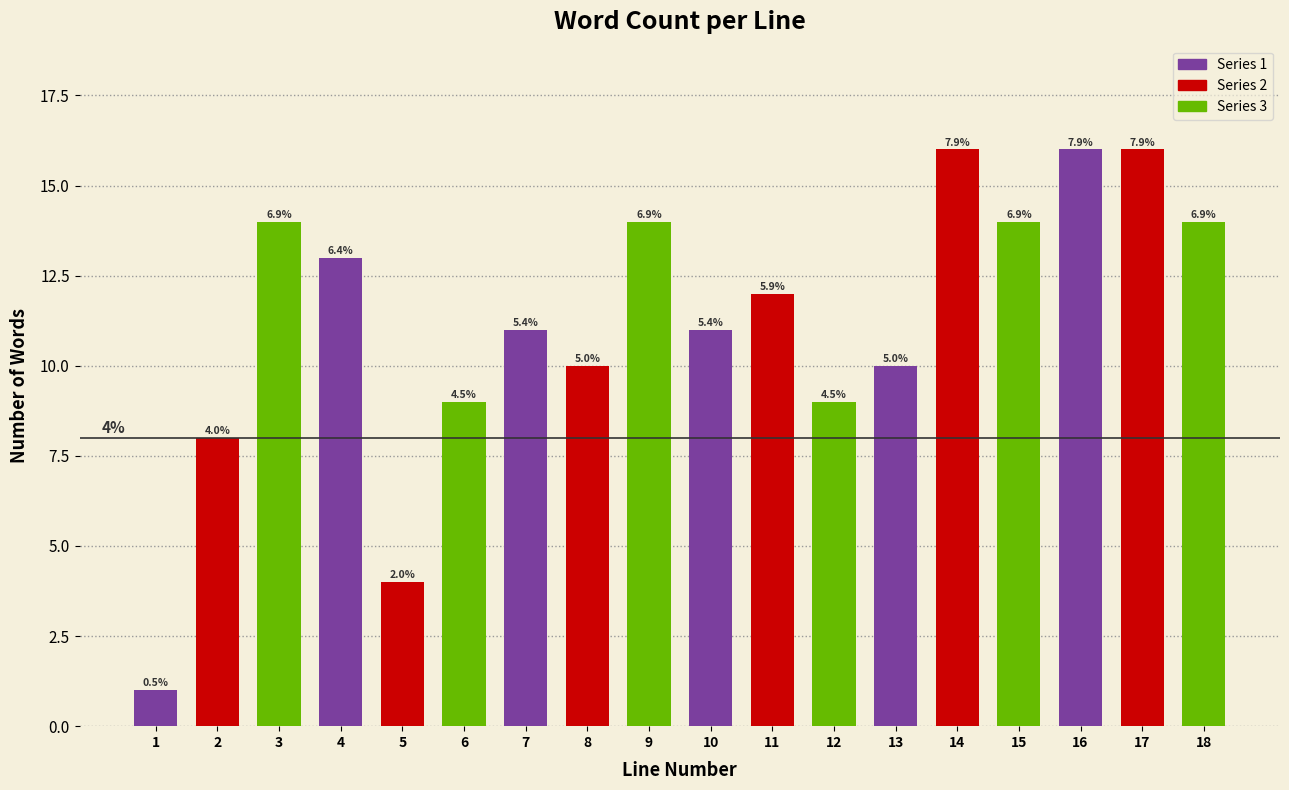

Are the bars horizontal?

No